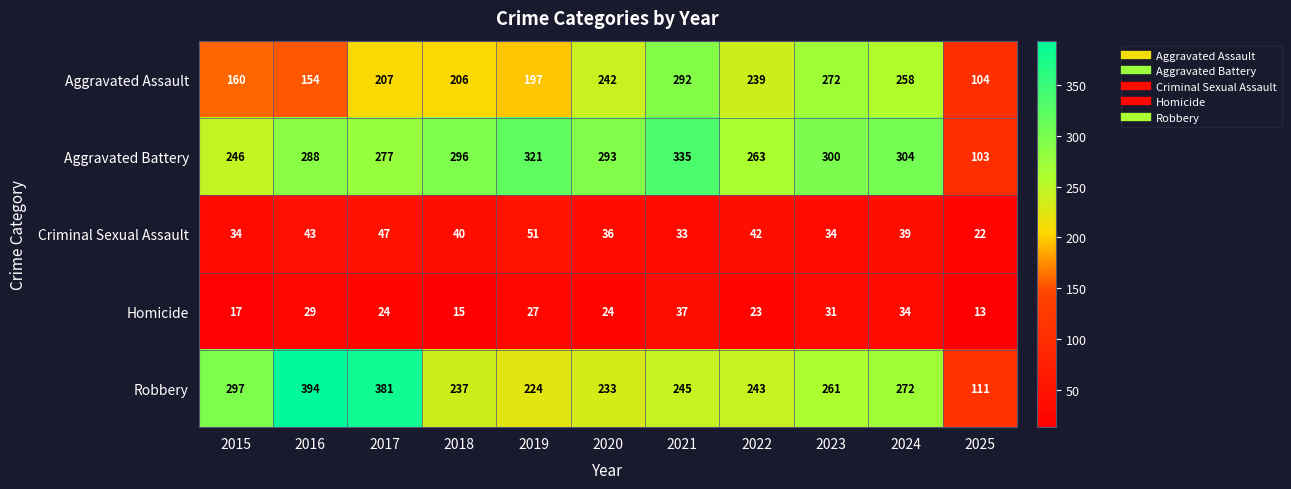

The value of Criminal Sexual Assault at 2022 is 42. True or false?

True